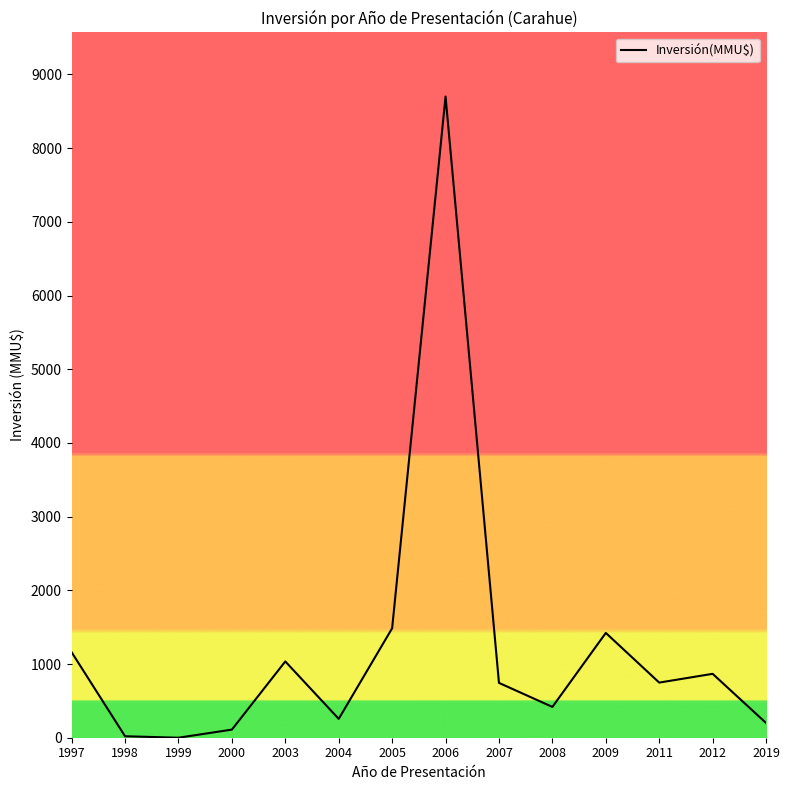

Is it true that the value at 2003 is 458?

False